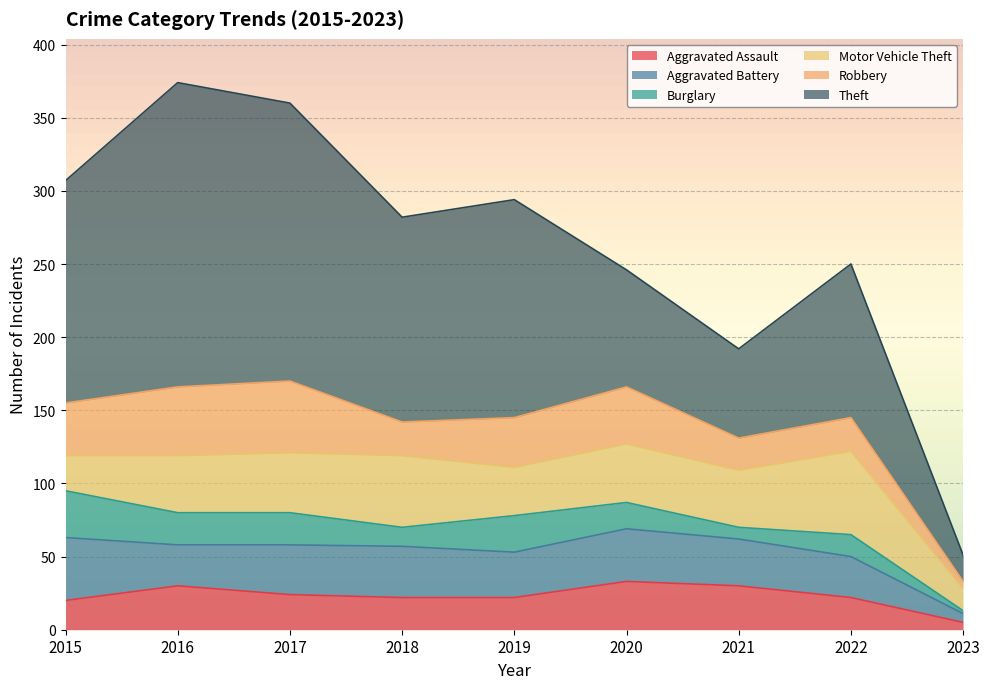

What is the difference between the second highest and second lowest values in the Motor Vehicle Theft series?

25